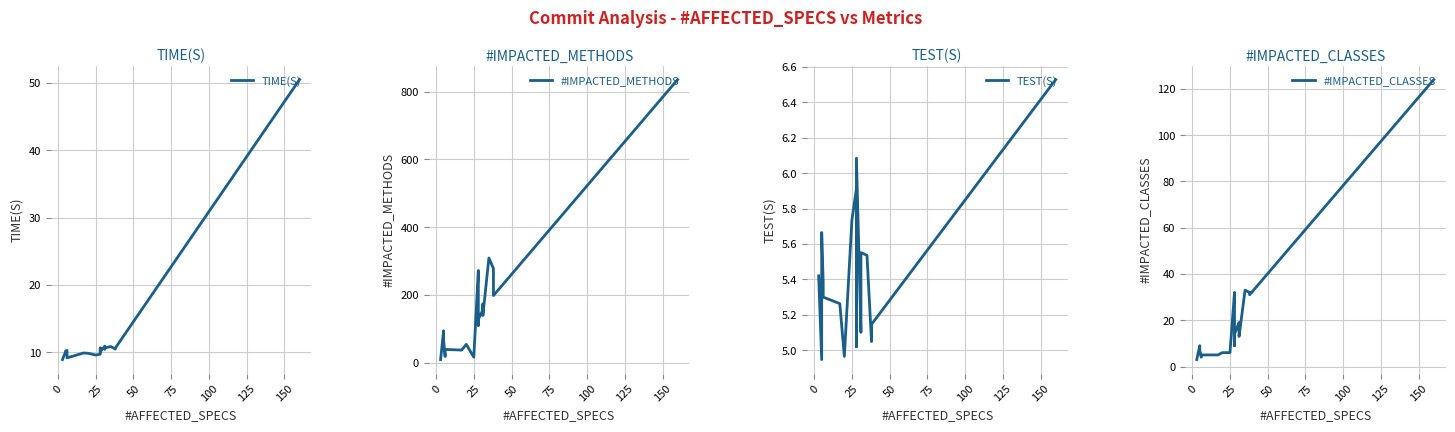

The value of #IMPACTED_CLASSES at 18 is 83.0. True or false?

False